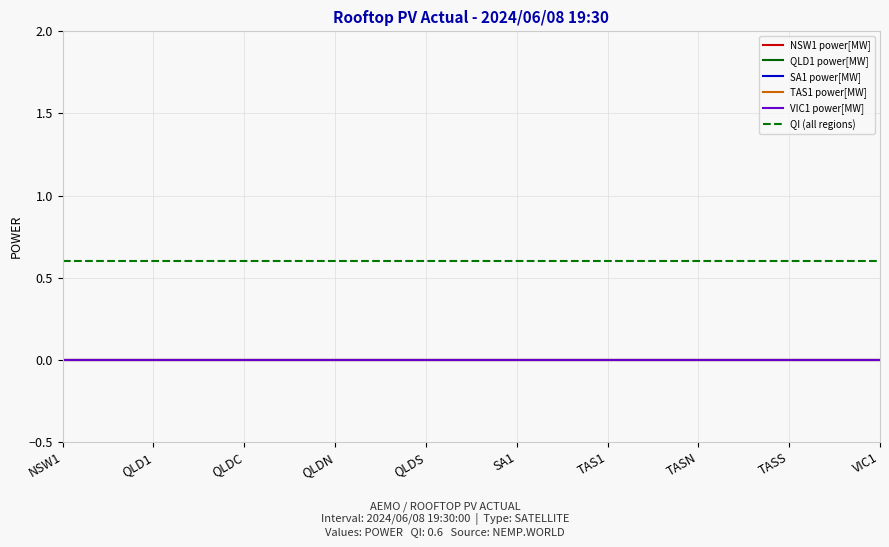

Does the chart display data point markers on the line(s)?

No